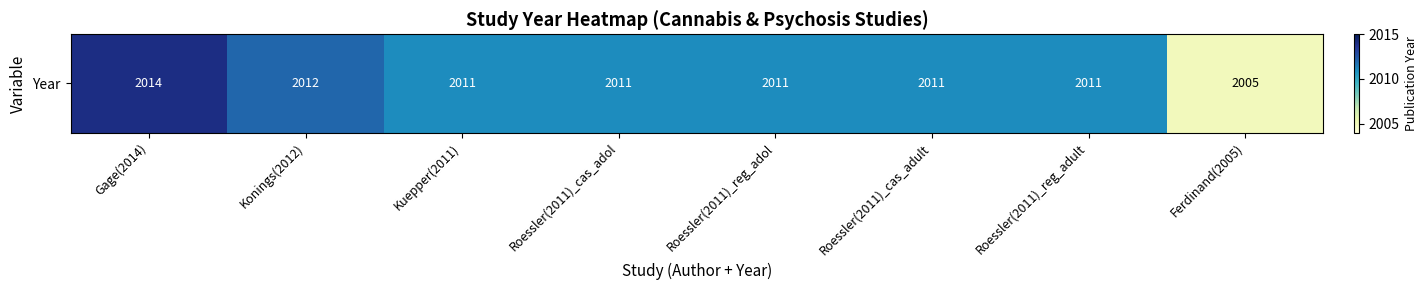

What is the difference between the second highest and minimum values?

7